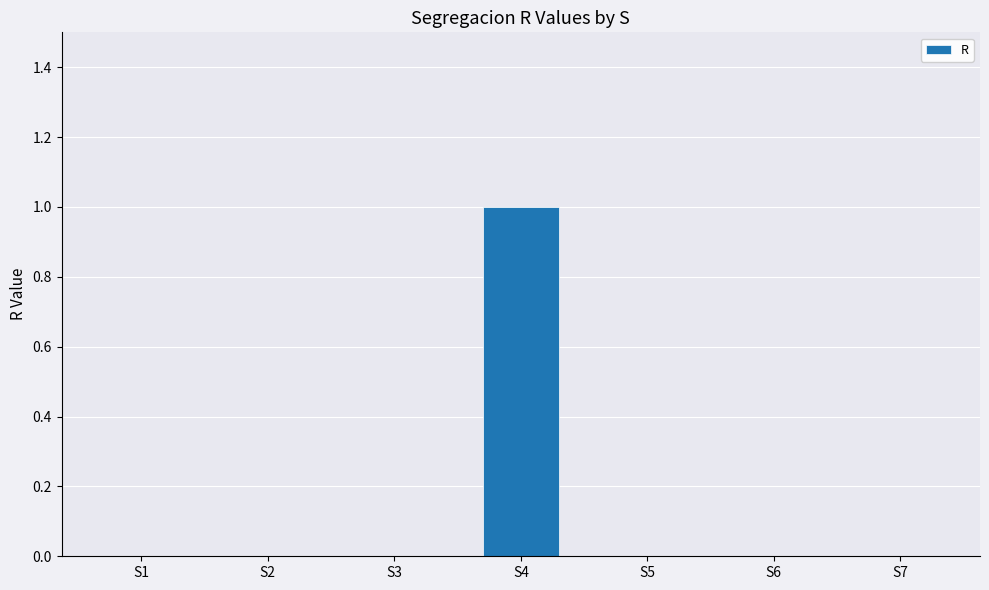

Is it true that the value at S5 is 0?

True